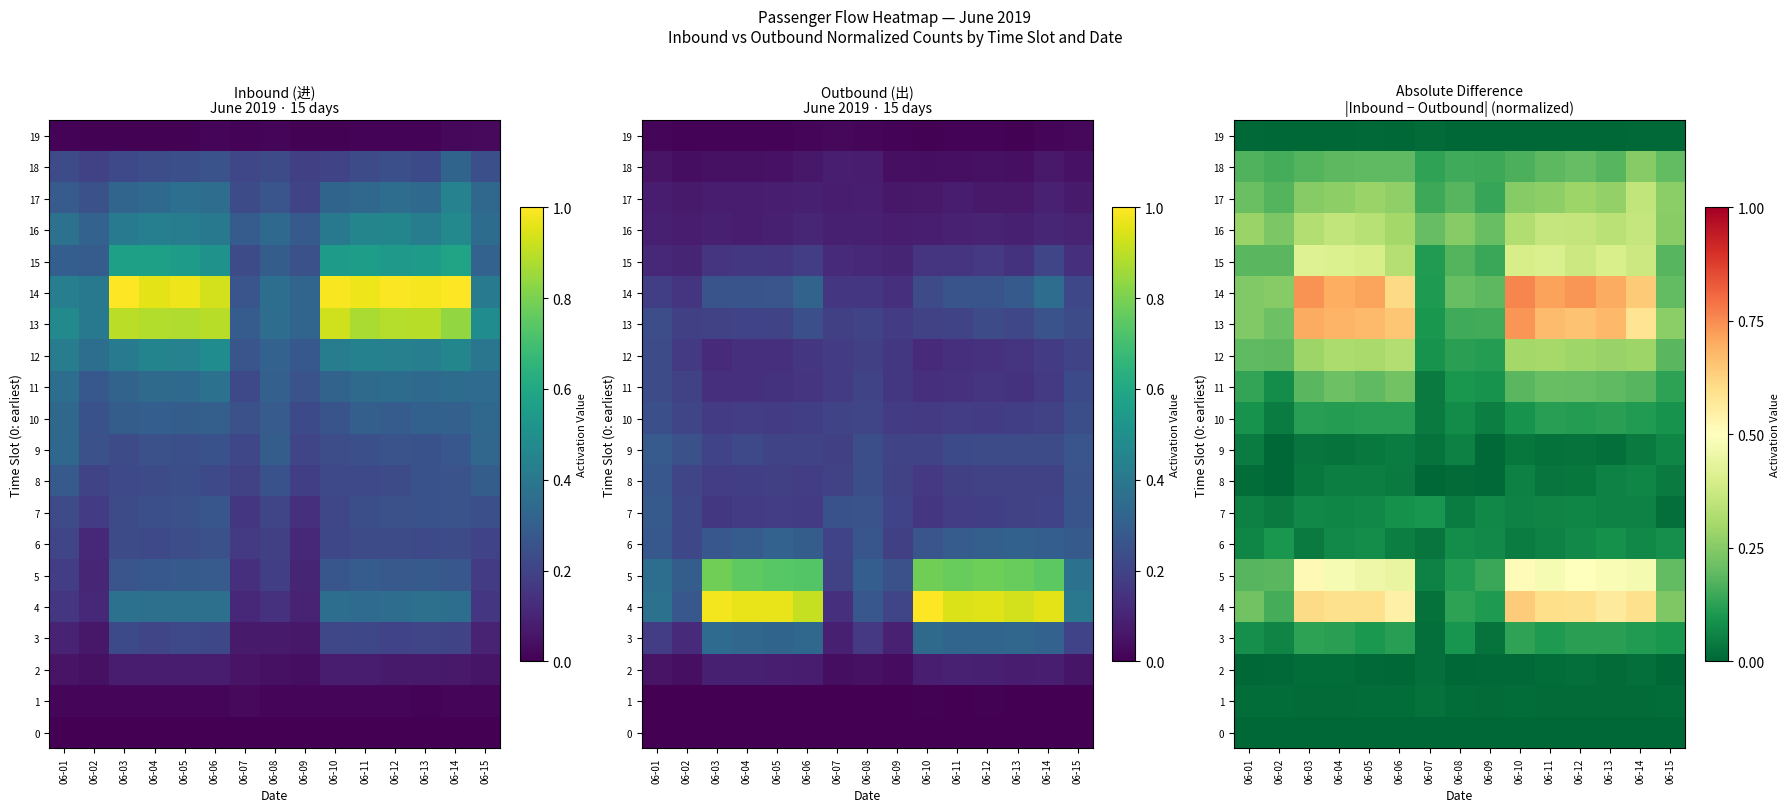

What is the total value across all series at 06-05?

4.6